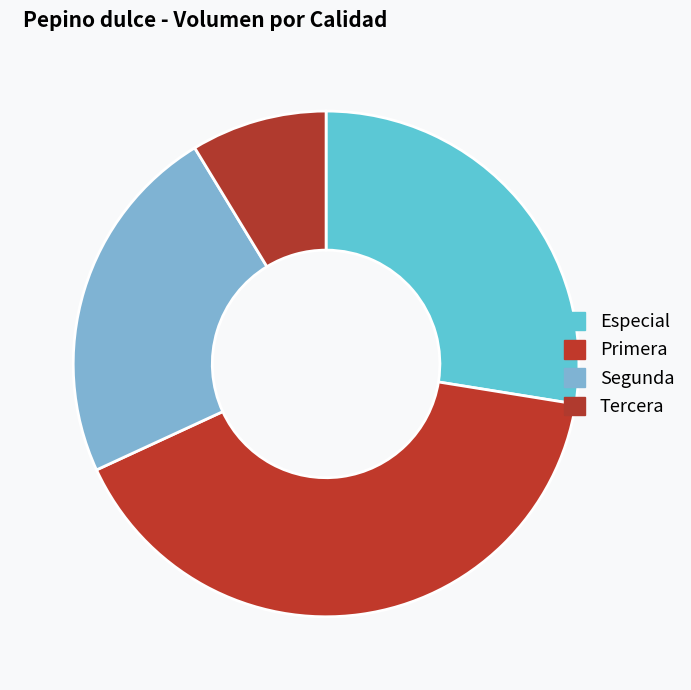

Is there any slice that represents more than half of the pie?

No